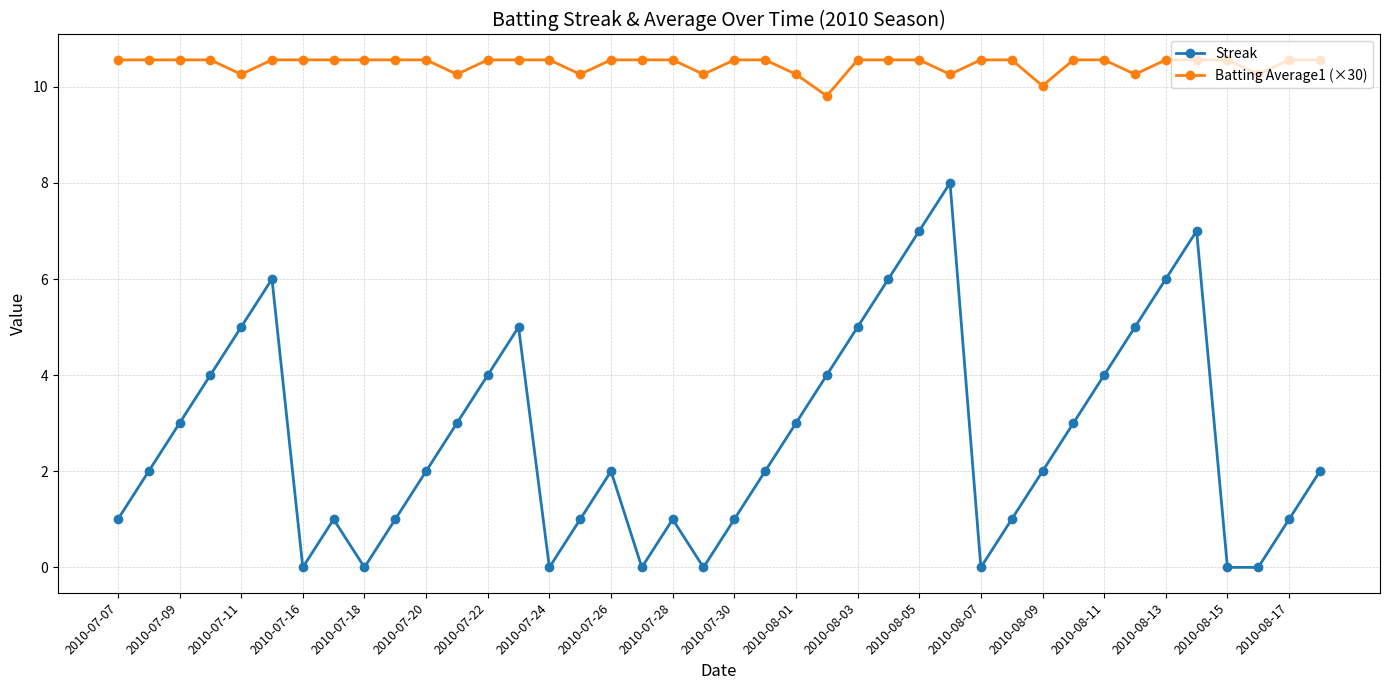

Which series has the largest range (max minus min)?

Streak